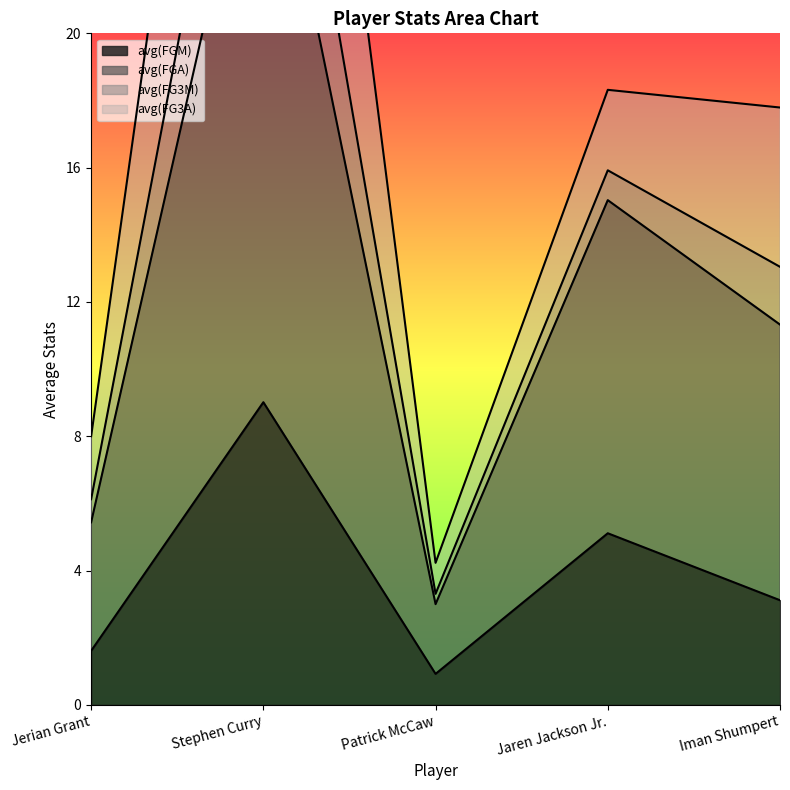

How many values in the avg(FGA) series are below 11?

2